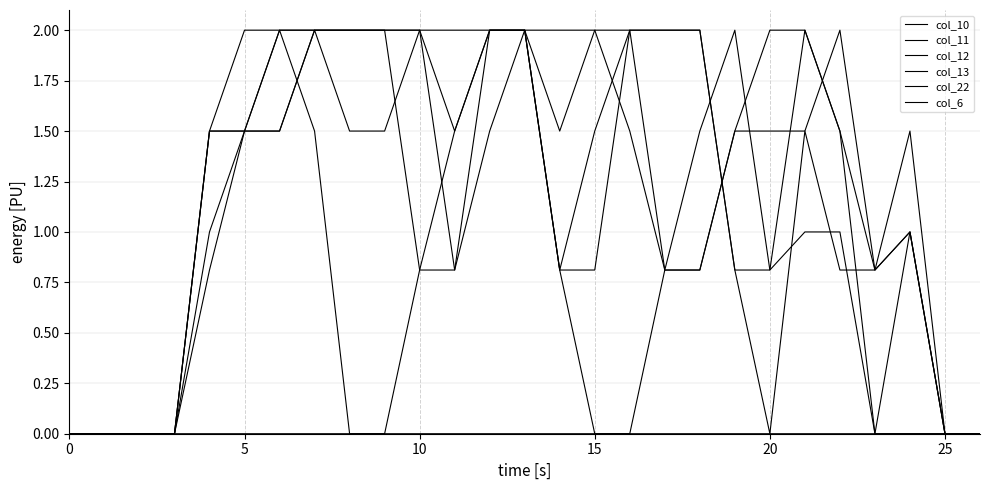

What is the average value of the col_11 series?

1.2